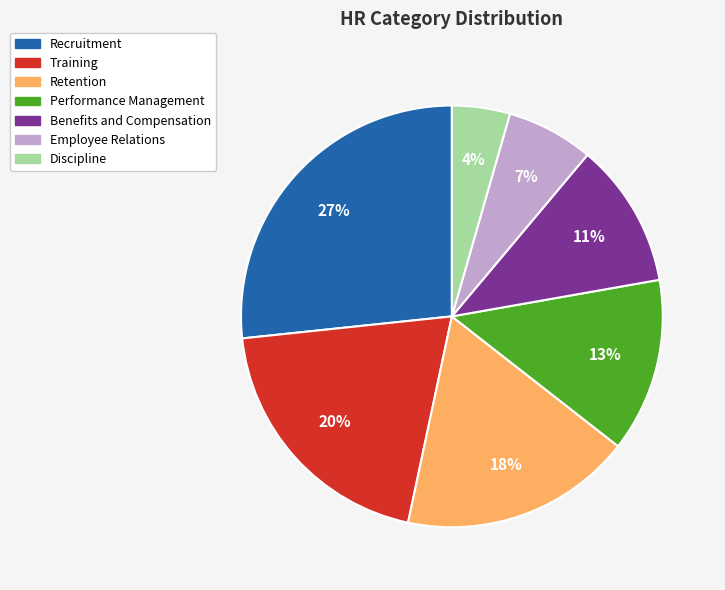

What is the ratio of the value at Retention to the value at Training?

0.9